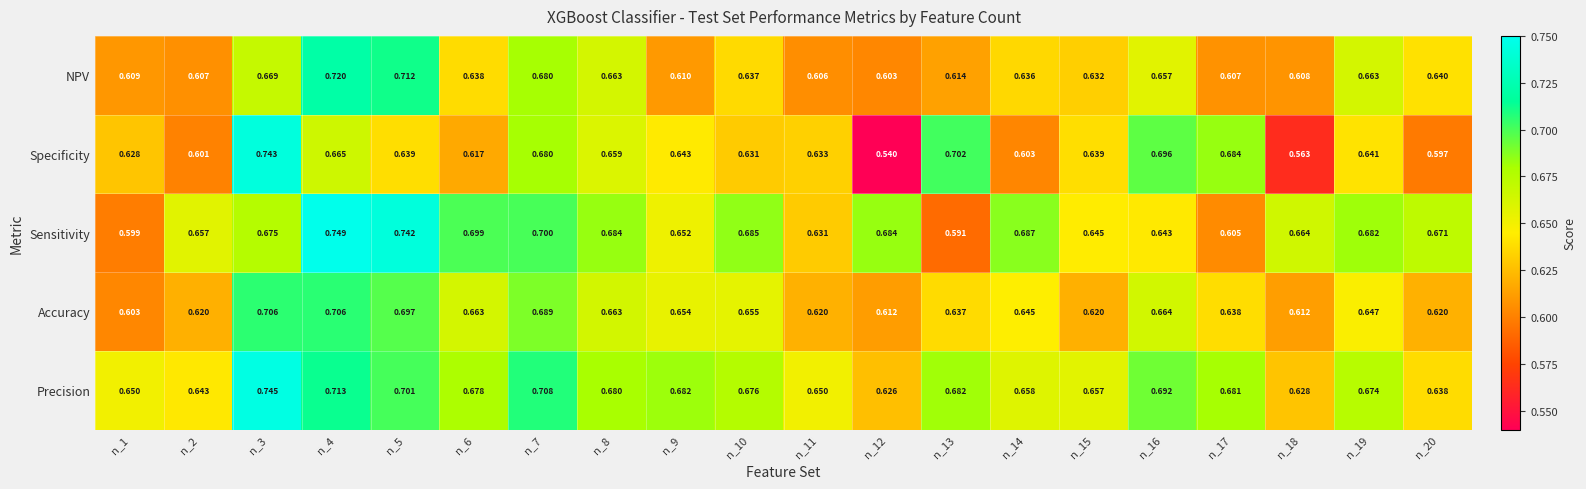

Which series has the largest total across all categories?

Precision